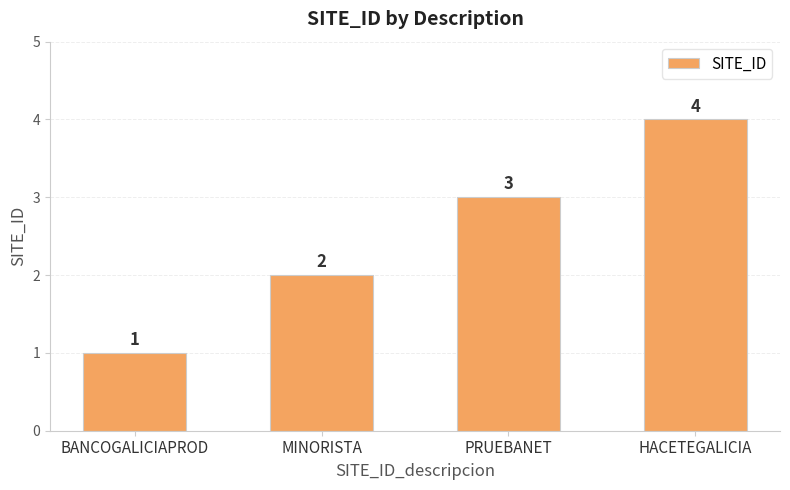

What is the label of the 1st bar from the left?

BANCOGALICIAPROD